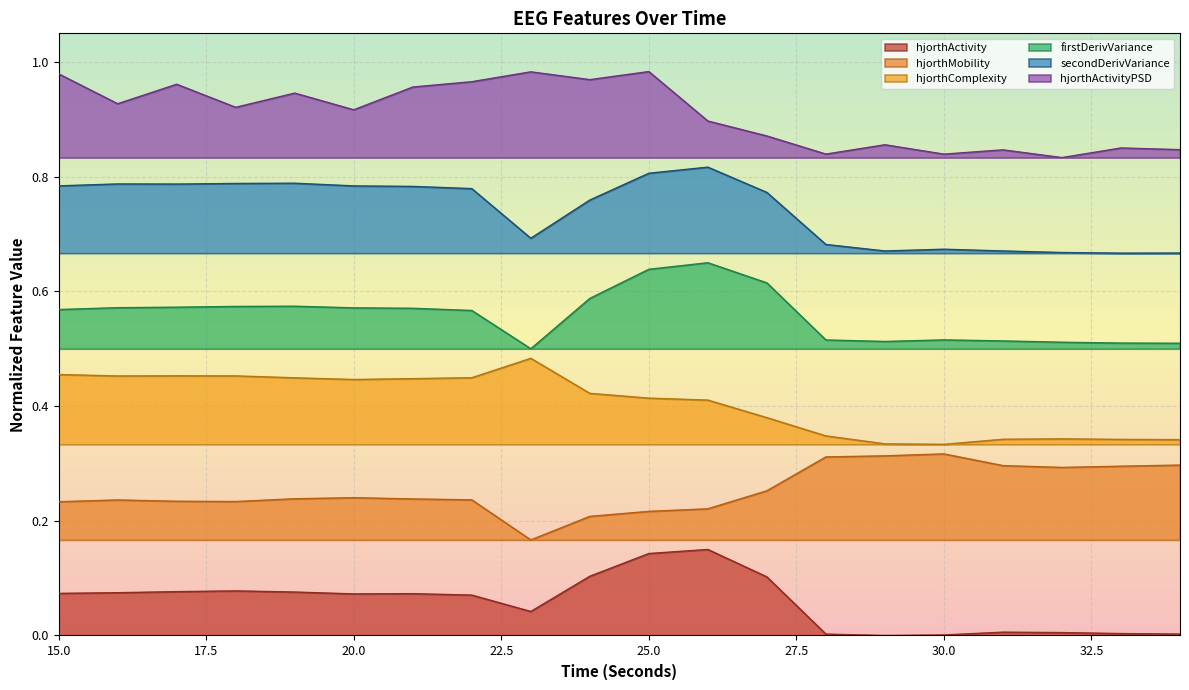

Between 17 and 30, which series saw the biggest shift?

hjorthActivityPSD_EEG